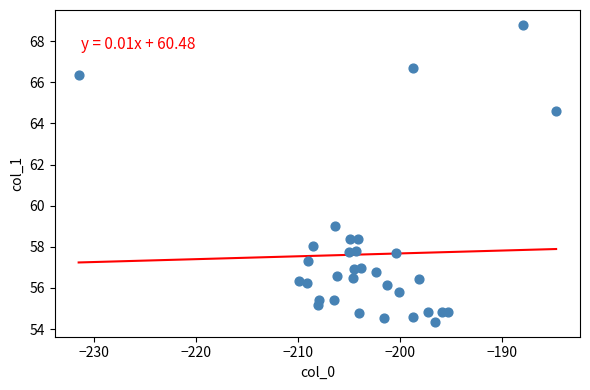

What is the range of X values (max minus min)?

46.8